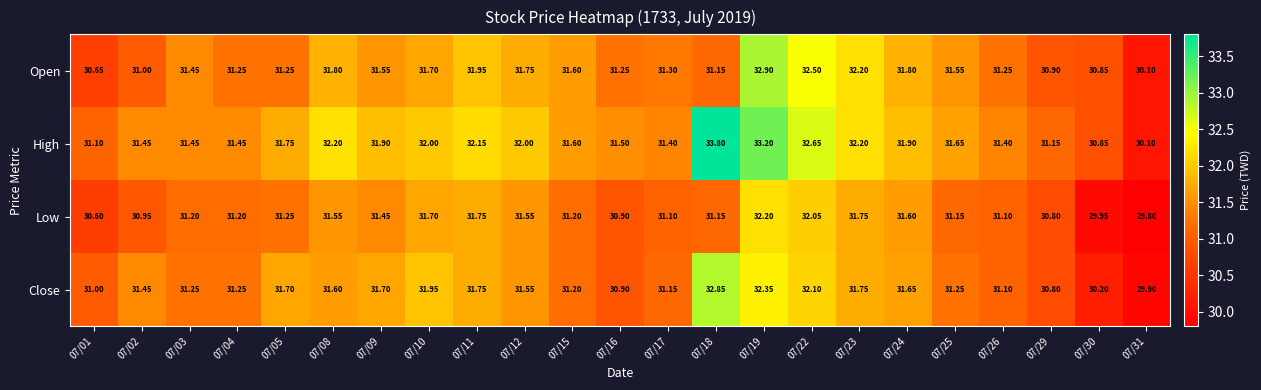

Which series has the largest total across all categories?

High